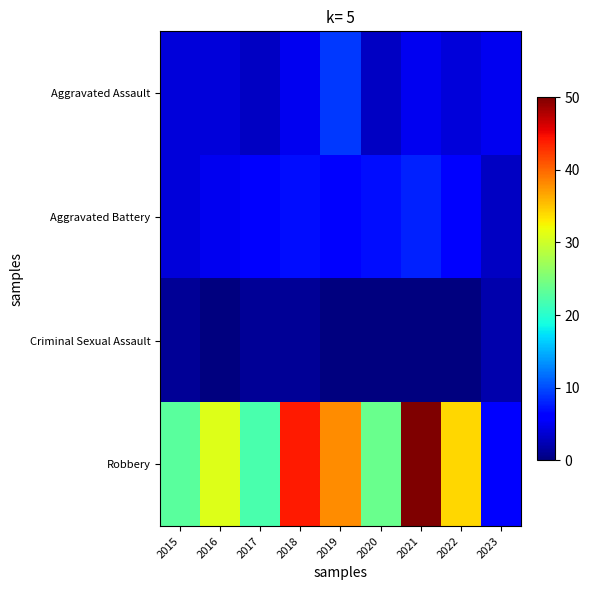

Reading right to left, extract all data points from this chart.

Aggravated Assault: 2023=5	2022=4	2021=5	2020=3	2019=9	2018=5	2017=3	2016=4	2015=4
Aggravated Battery: 2023=3	2022=6	2021=8	2020=7	2019=6	2018=7	2017=6	2016=5	2015=4
Criminal Sexual Assault: 2023=2	2022=0	2021=0	2020=0	2019=0	2018=1	2017=1	2016=0	2015=1
Robbery: 2023=6	2022=34	2021=50	2020=24	2019=38	2018=44	2017=22	2016=31	2015=23